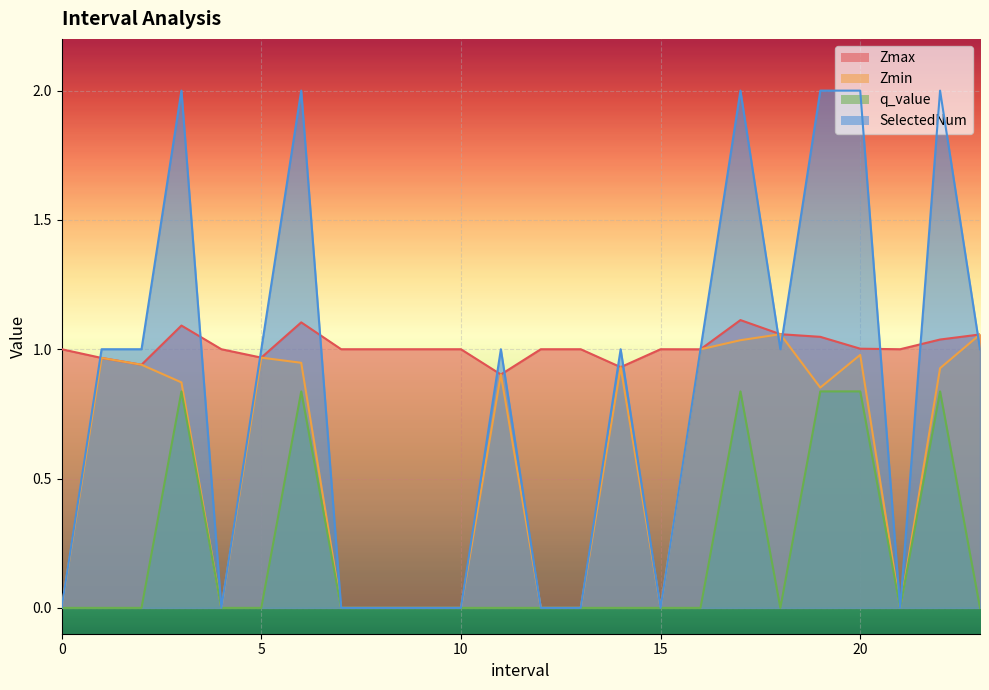

At which category does q_value reach its first local peak?

3.0